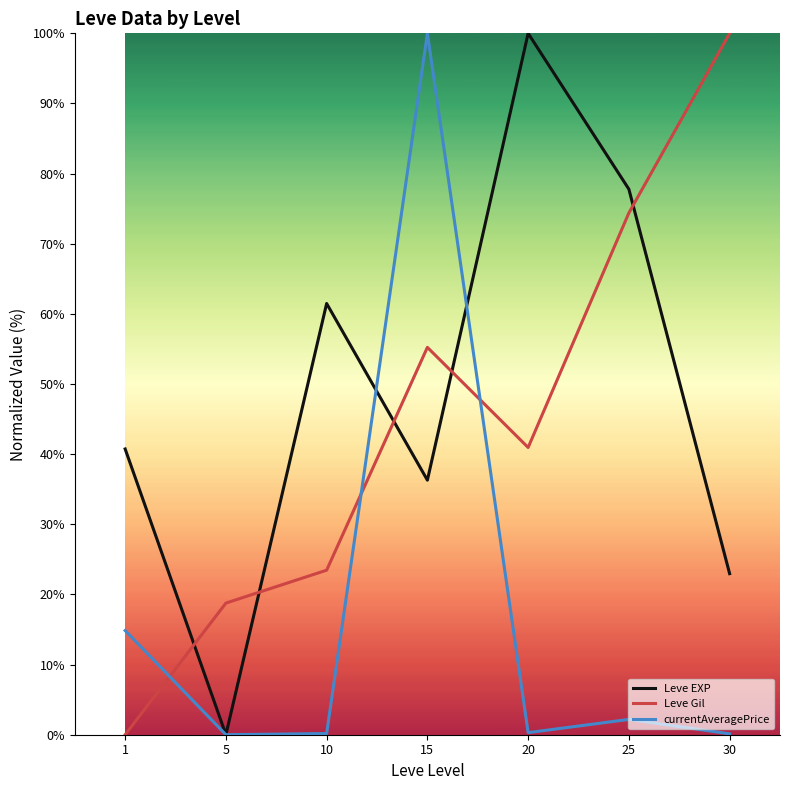

What is the maximum value for Leve EXP?

100.0